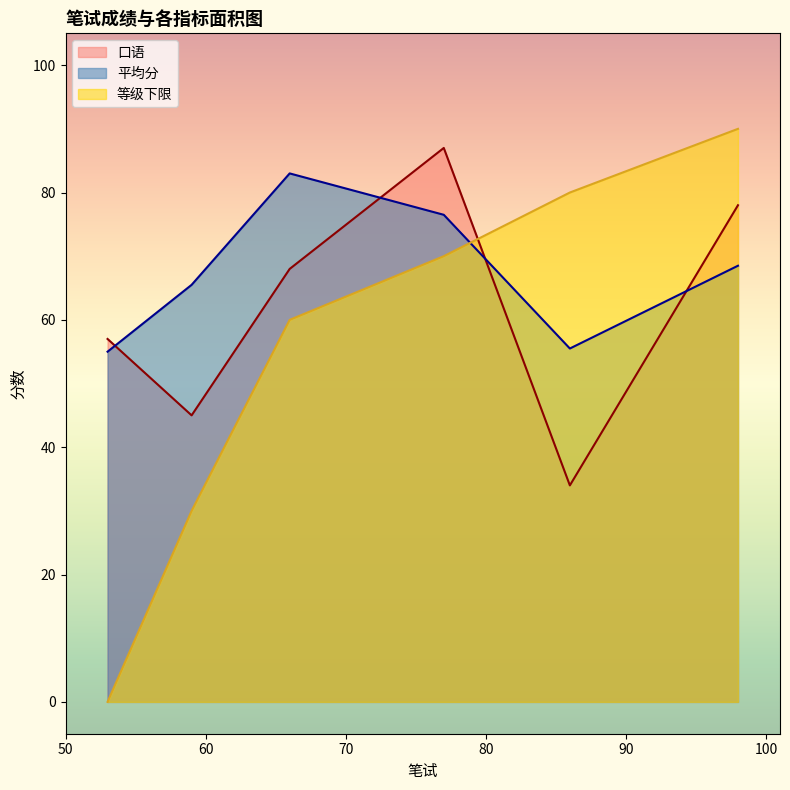

What is the average value of the 平均分 series?

67.3